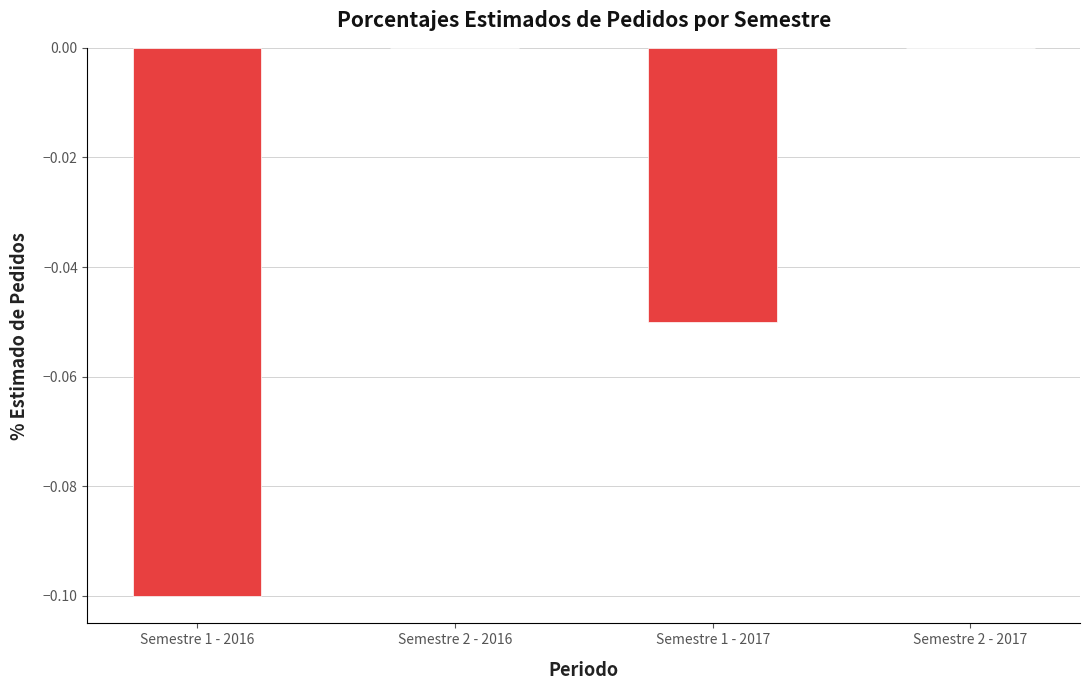

Count the values in the range 0 to 1.

2